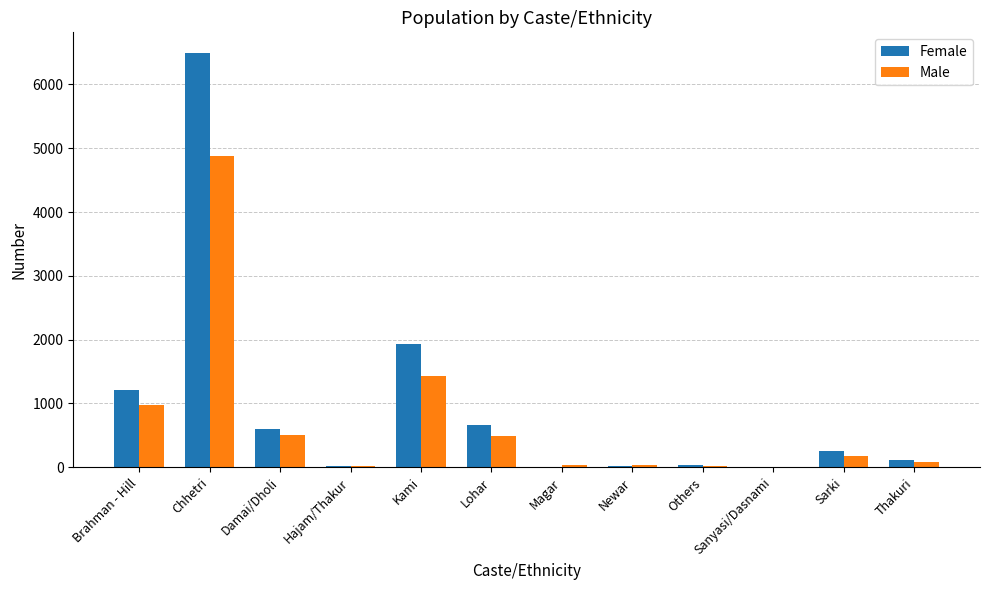

At which category does the chart reach its peak across all series?

Chhetri